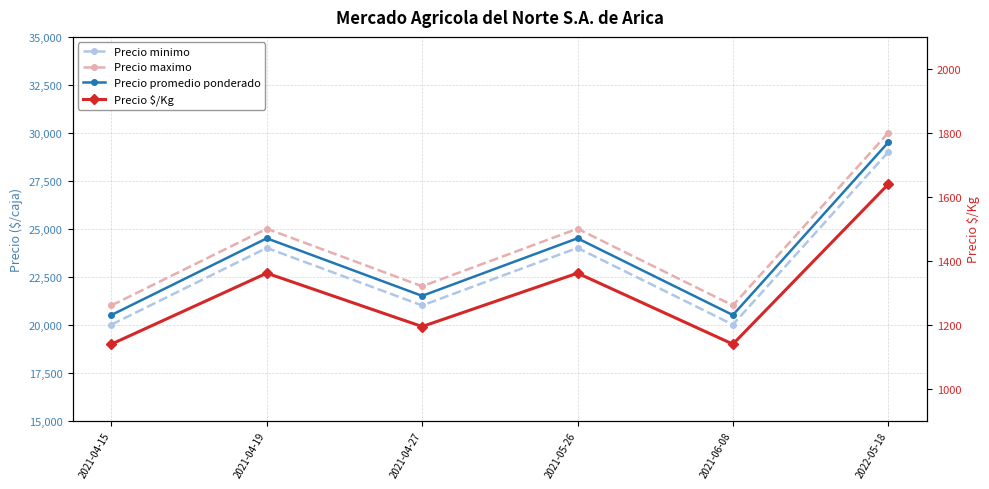

What value does the Precio minimo series have at 2021-06-08?

20000